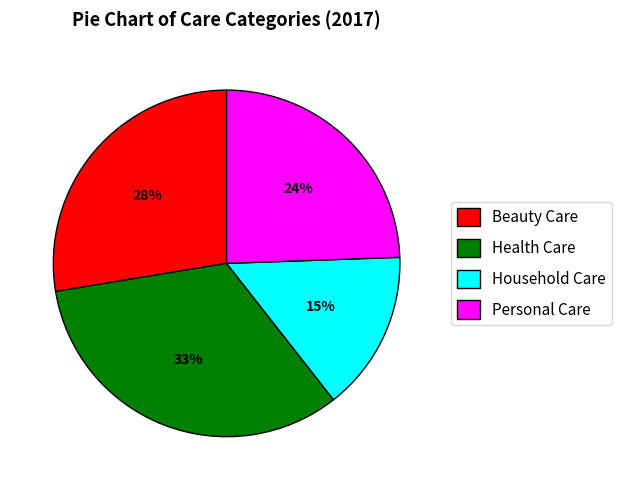

True or false: Personal Care accounts for 38% of the total.

False